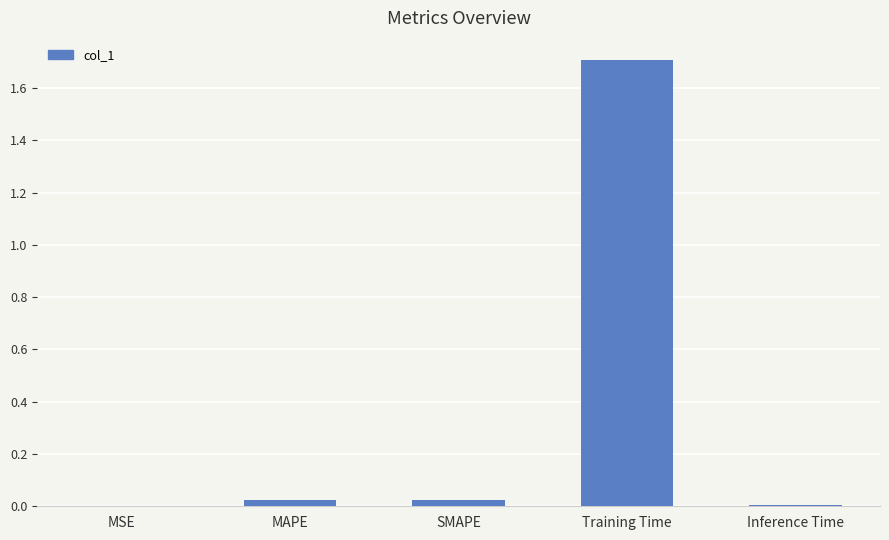

Between Inference Time and Training Time, which is larger?

Training Time